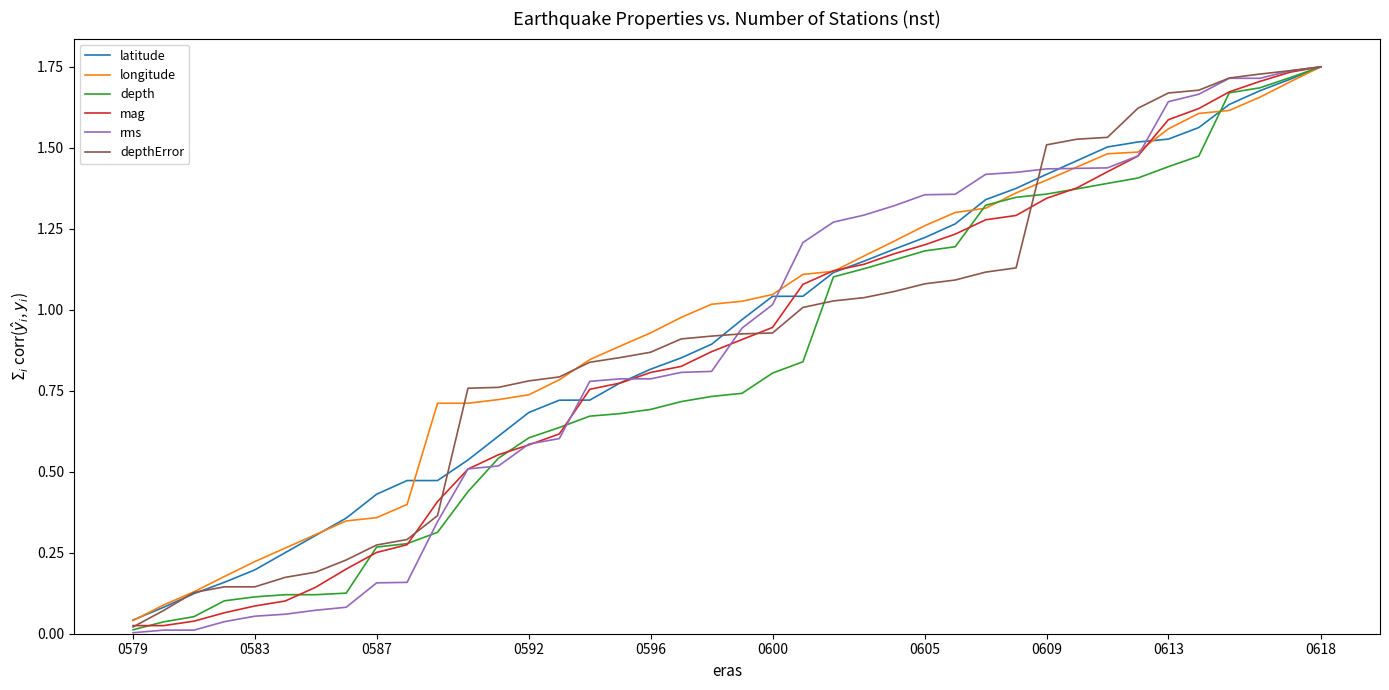

Which series has the widest spread of values?

rms